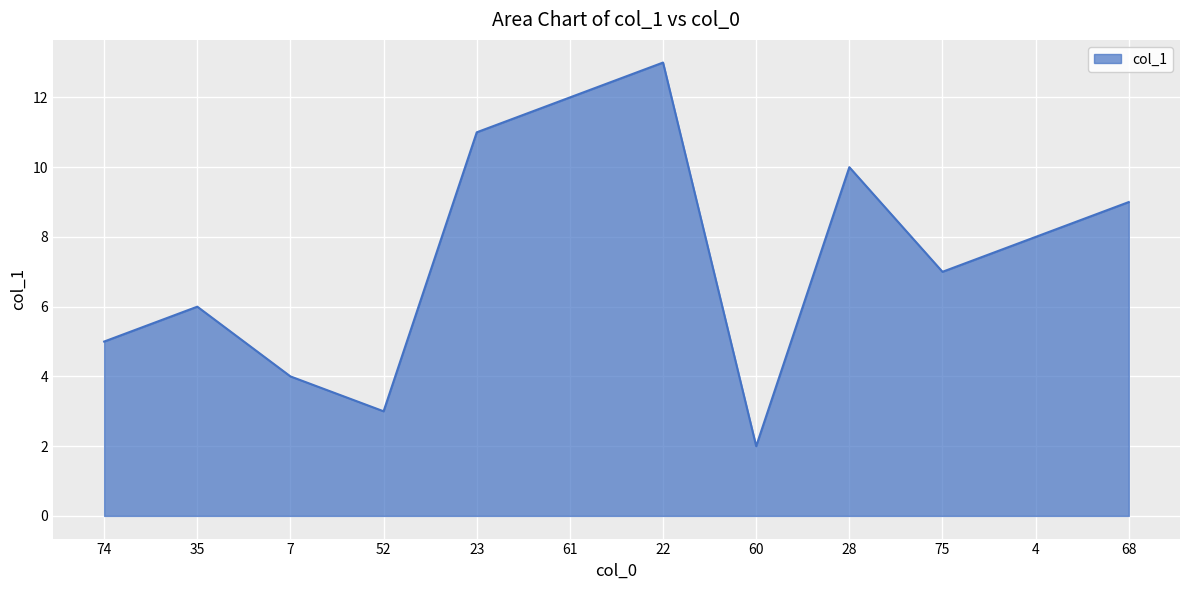

What position from the right is 60?

5